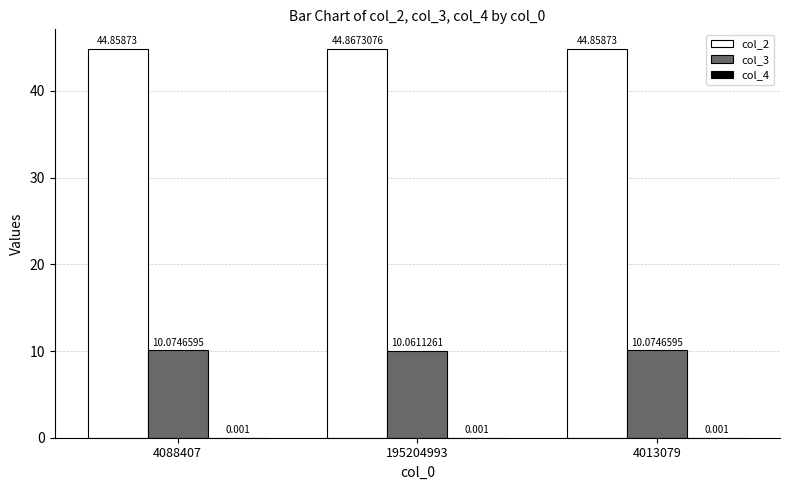

Are the bars grouped side by side (vs. stacked)?

Yes